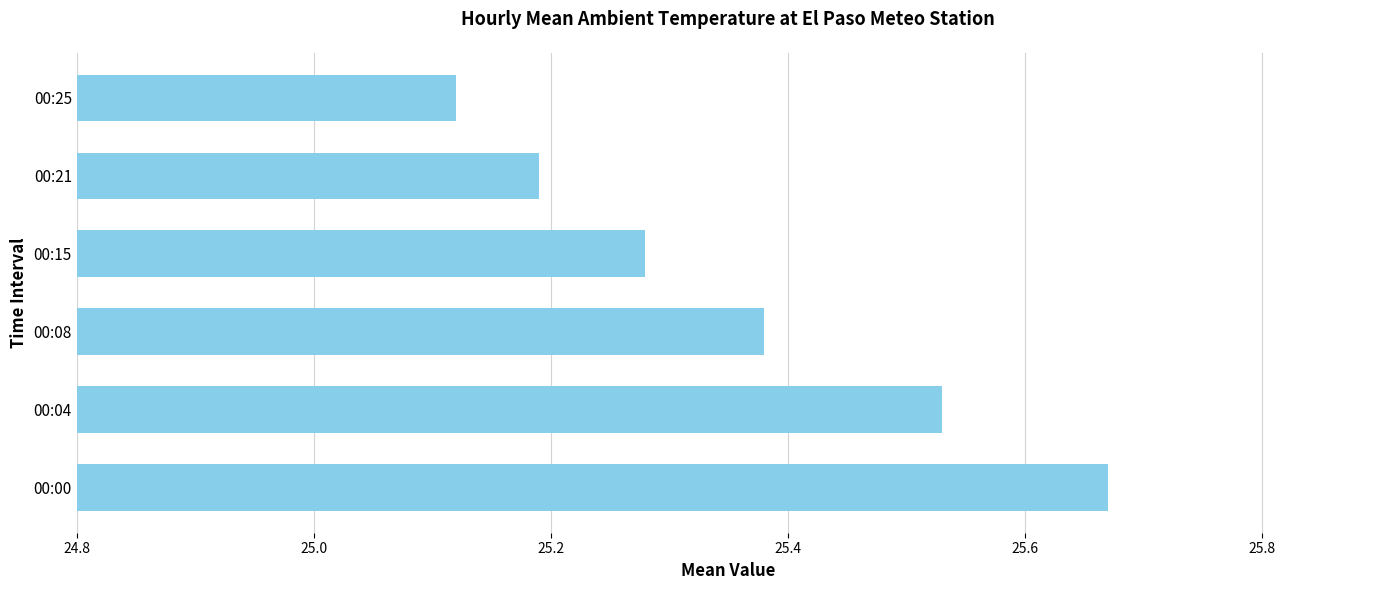

Which category has the lowest value across all series?

00:25